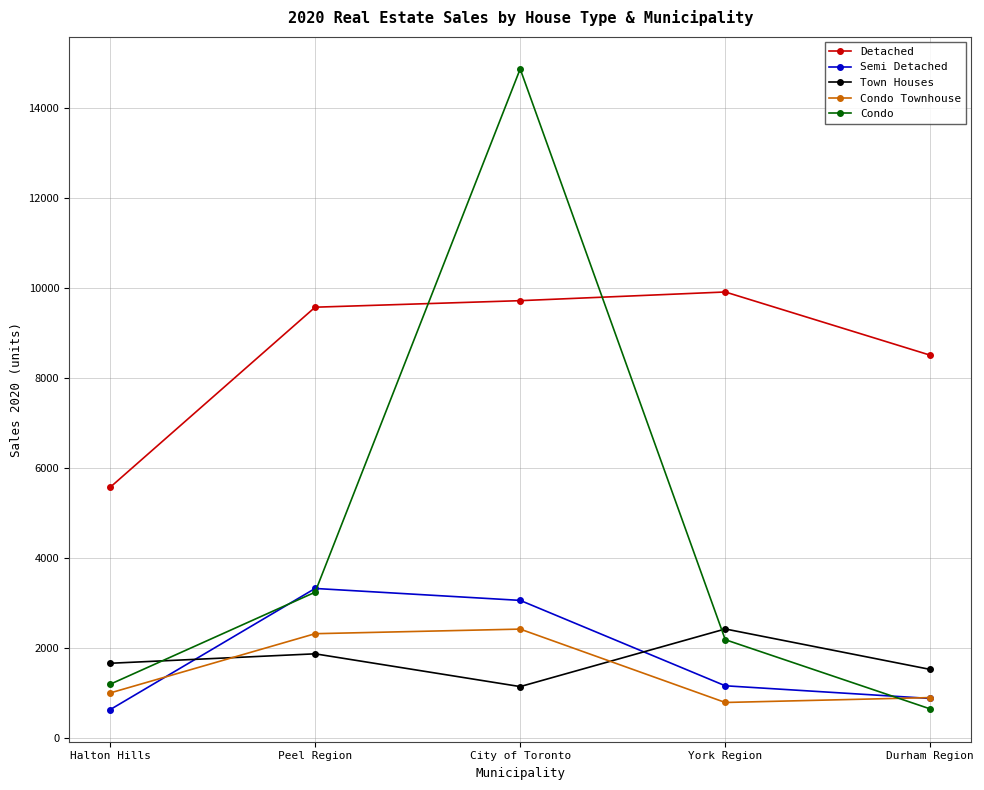

What is the greatest value displayed?

14857